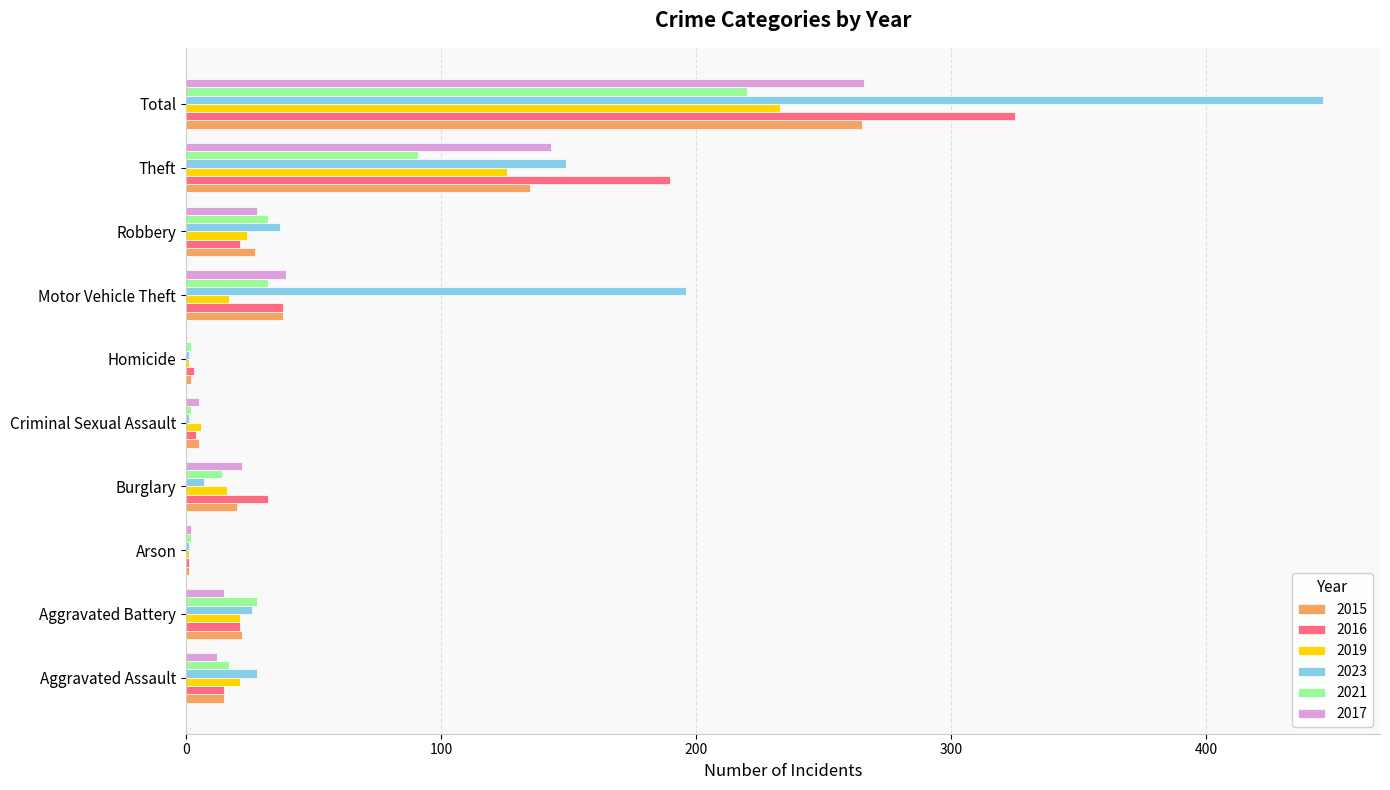

How many values in 2017 are above zero?

9